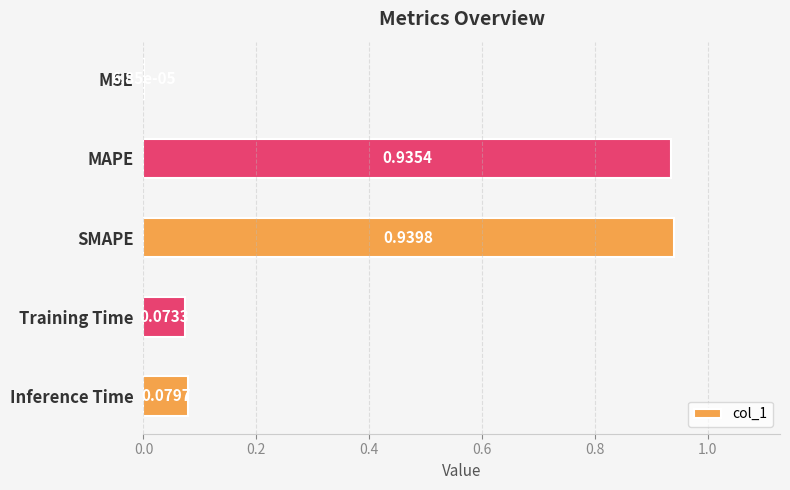

What is the average value?

0.4